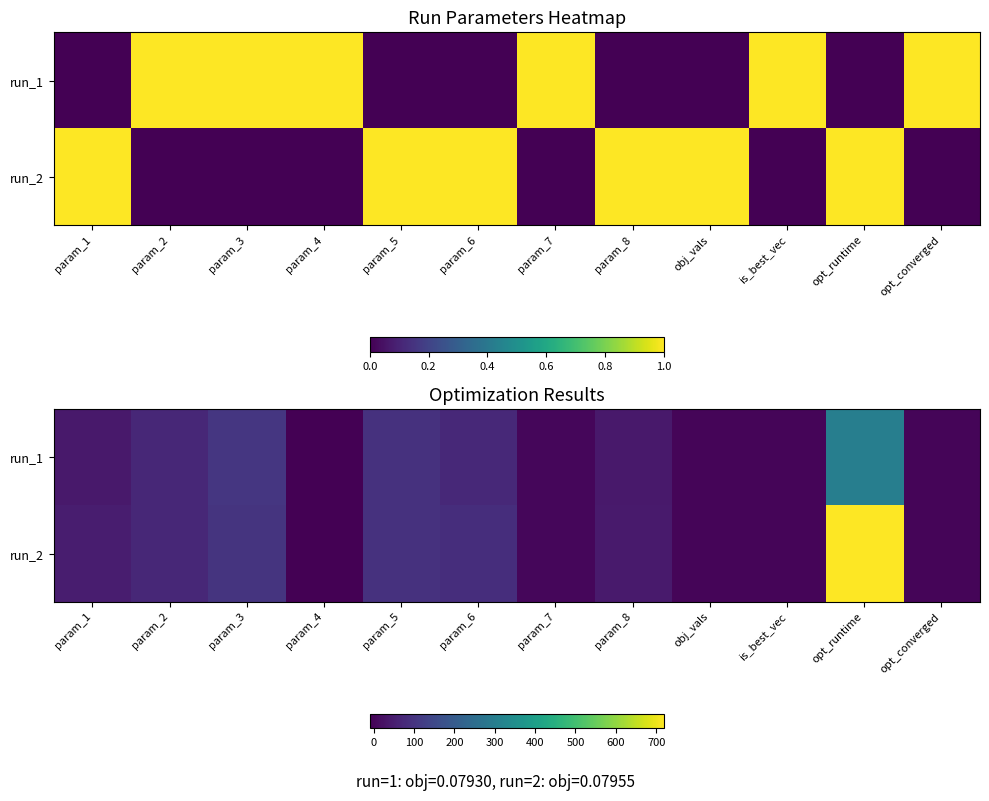

At how many categories does at least one series exceed 627?

1